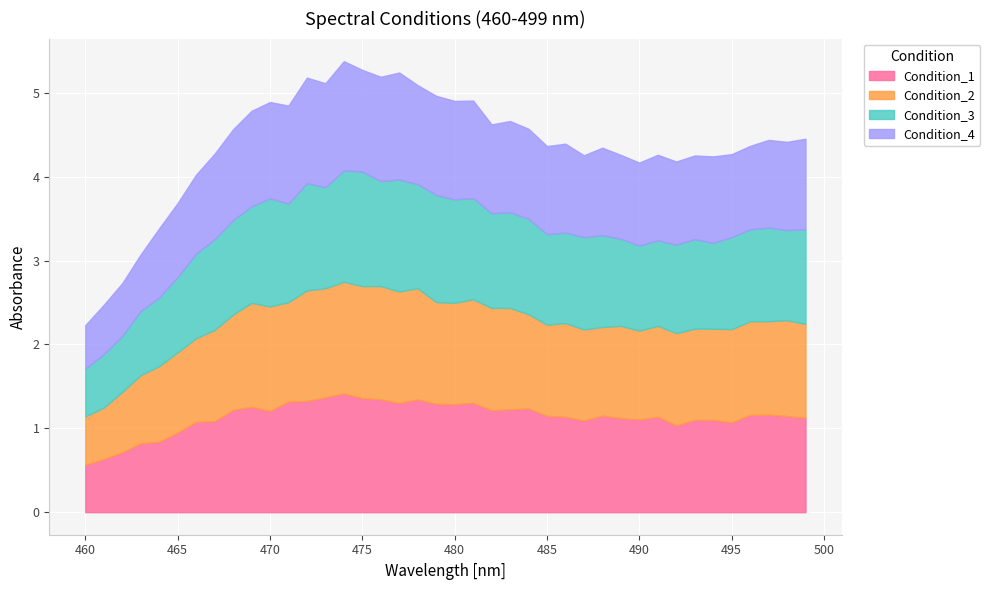

Which series has the largest range (max minus min)?

Condition_1